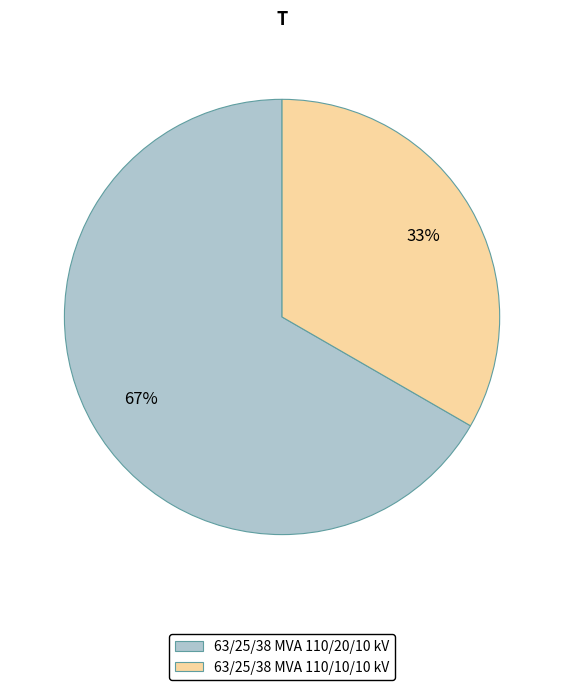

To the nearest percent, what portion does 63/25/38 MVA 110/10/10 kV represent?

33%